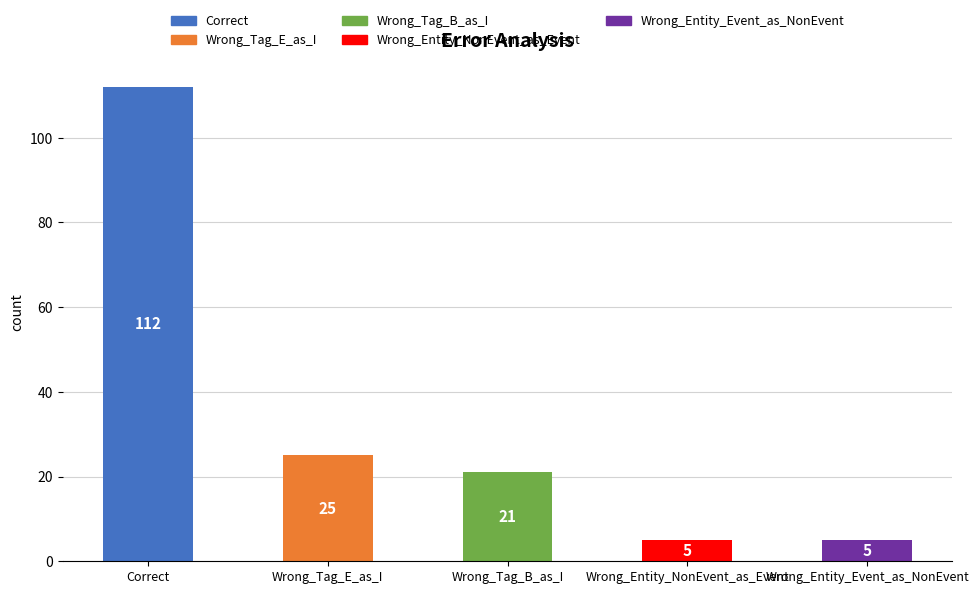

What is the change in value from Wrong_Tag_E_as_I to Wrong_Tag_B_as_I?

-4